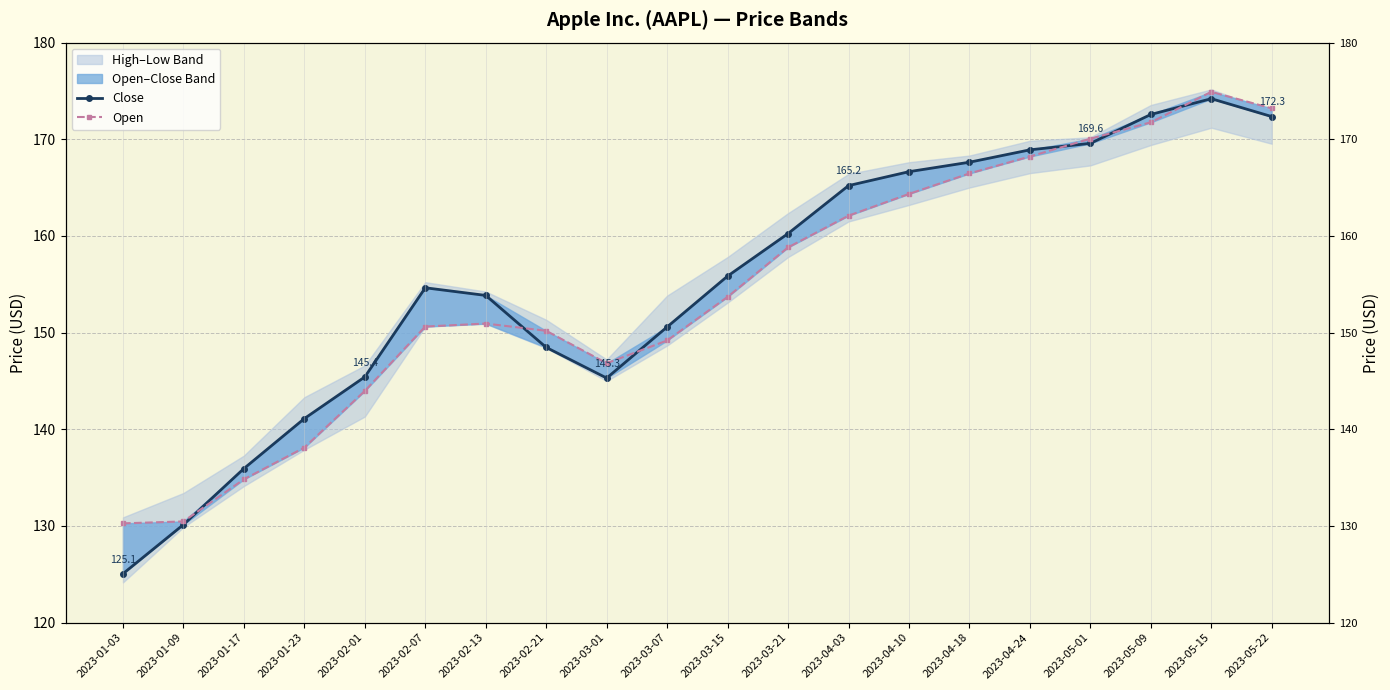

What is the approximate value of Open at 2023-05-01?

170.1